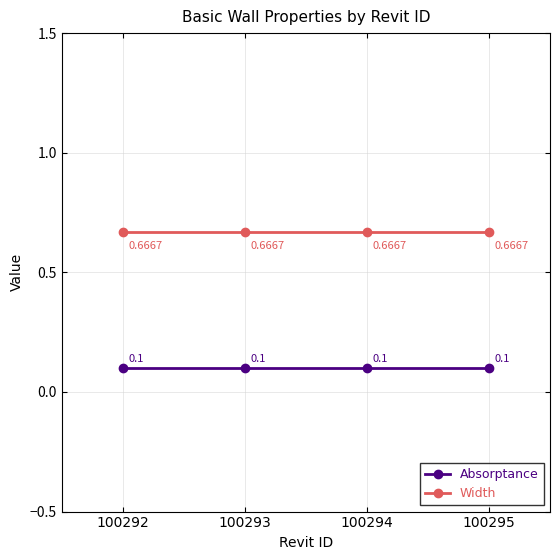

Does the chart display data point markers on the line(s)?

Yes